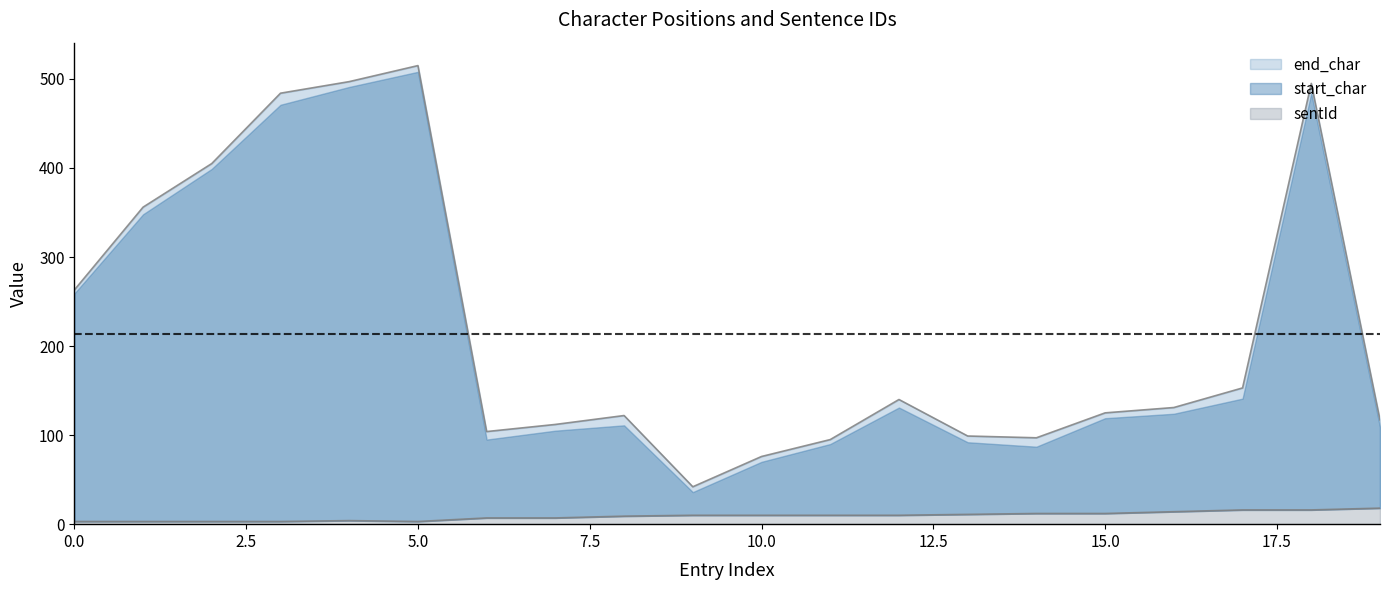

What is the total value across all series at 13?

110